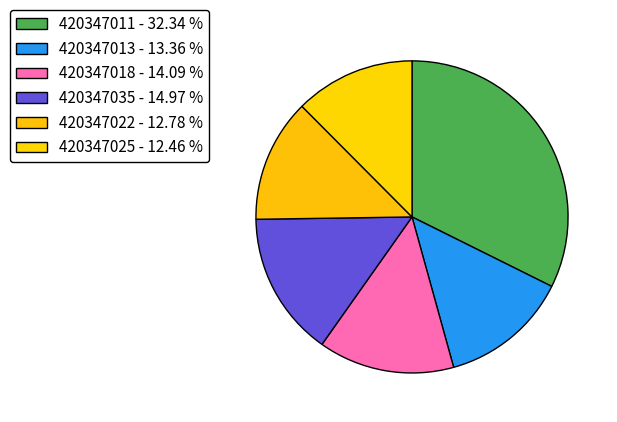

Which slice is the largest?

420347011